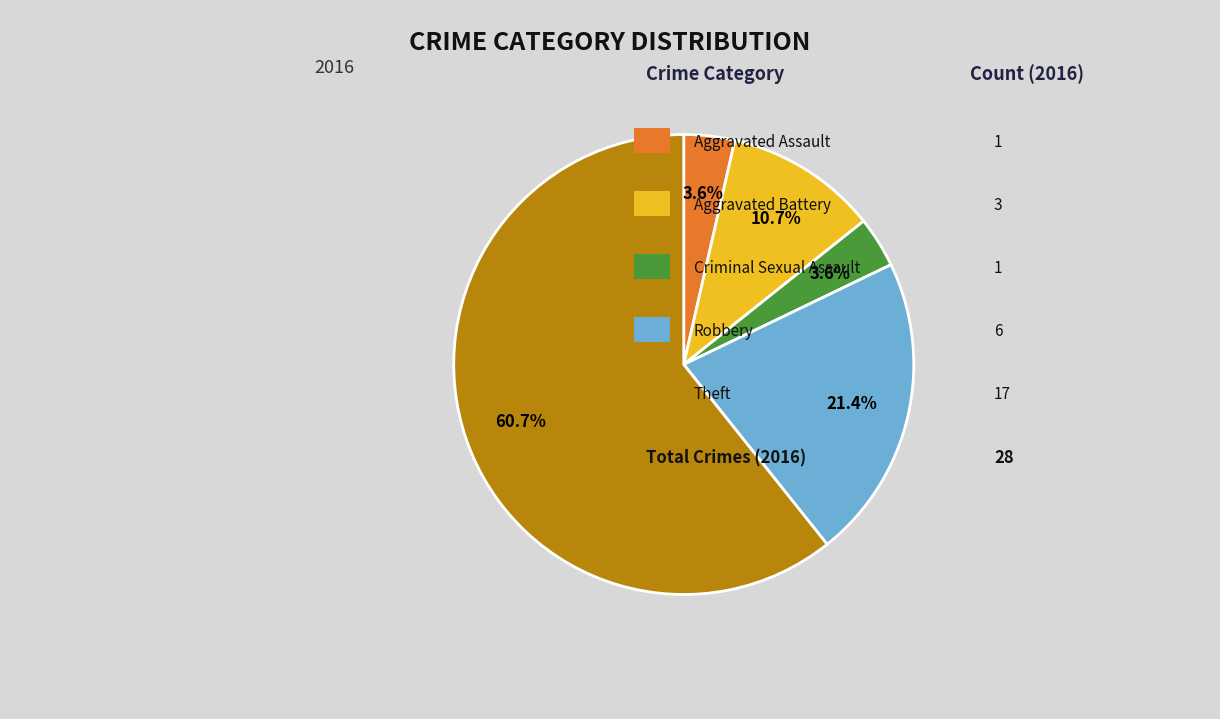

Is there a majority slice in this chart?

Yes